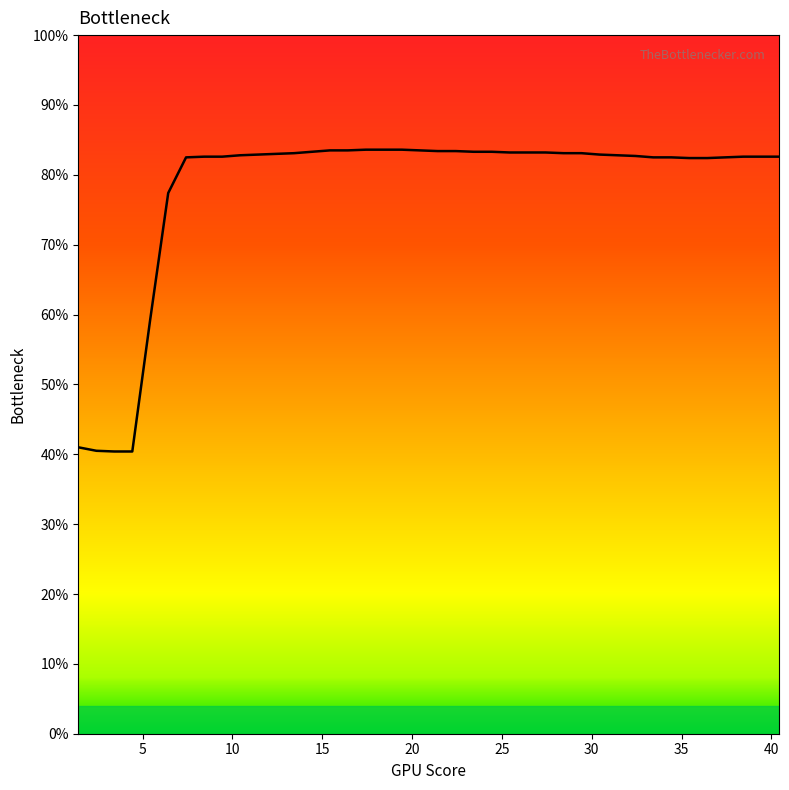

What is the maximum value shown in the chart?

83.6